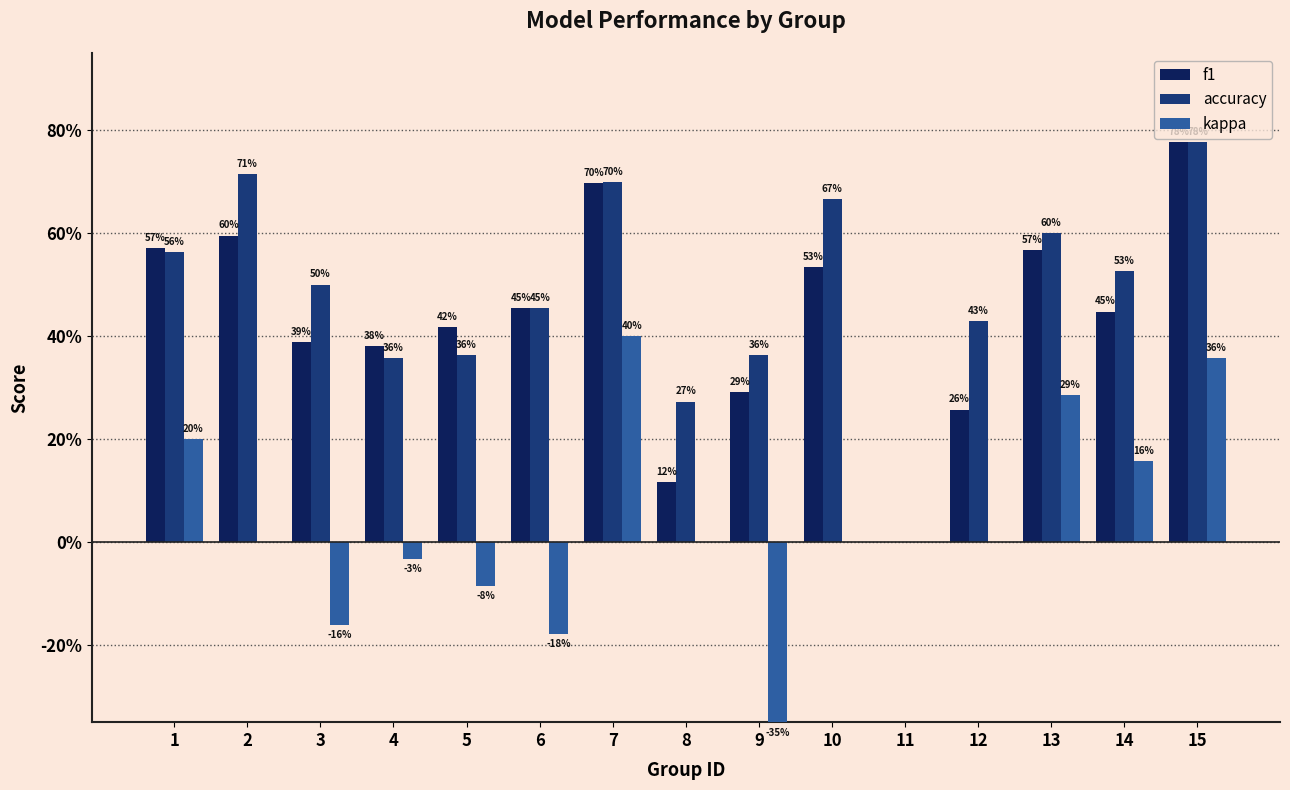

Reading left to right, extract all data points from this chart.

f1: 1=0.6	2=0.6	3=0.4	4=0.4	5=0.4	6=0.5	7=0.7	8=0.1	9=0.3	10=0.5	11=0.0	12=0.3	13=0.6	14=0.4	15=0.8
accuracy: 1=0.6	2=0.7	3=0.5	4=0.4	5=0.4	6=0.5	7=0.7	8=0.3	9=0.4	10=0.7	11=0.0	12=0.4	13=0.6	14=0.5	15=0.8
kappa: 1=0.2	2=0.0	3=-0.2	4=-0.0	5=-0.1	6=-0.2	7=0.4	8=0.0	9=-0.4	10=0.0	11=0.0	12=0.0	13=0.3	14=0.2	15=0.4